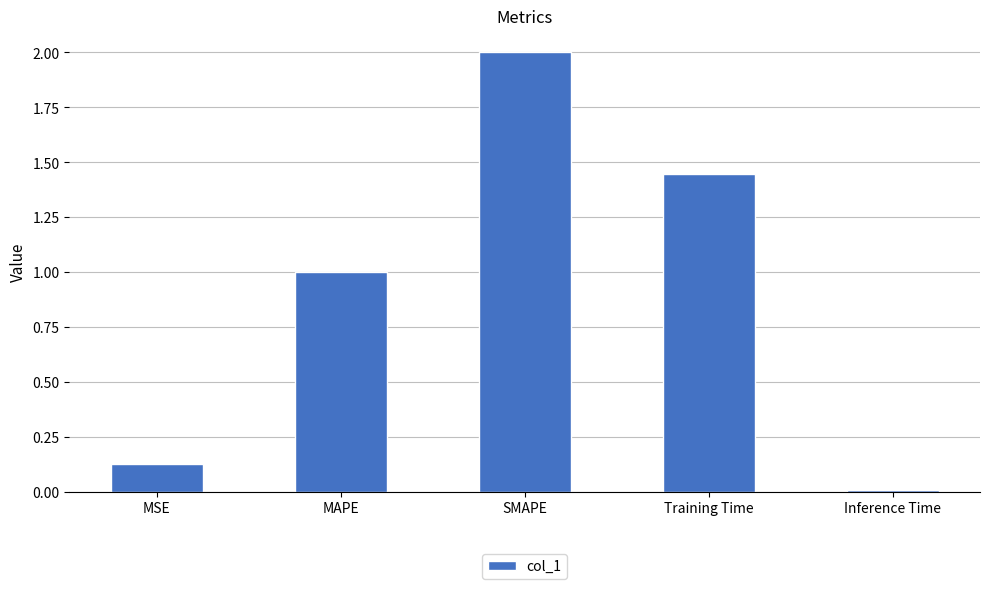

Are the bars grouped side by side (vs. stacked)?

No